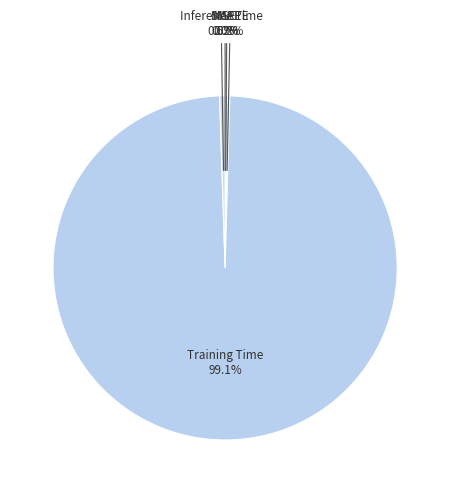

Is there any slice that represents more than half of the pie?

Yes